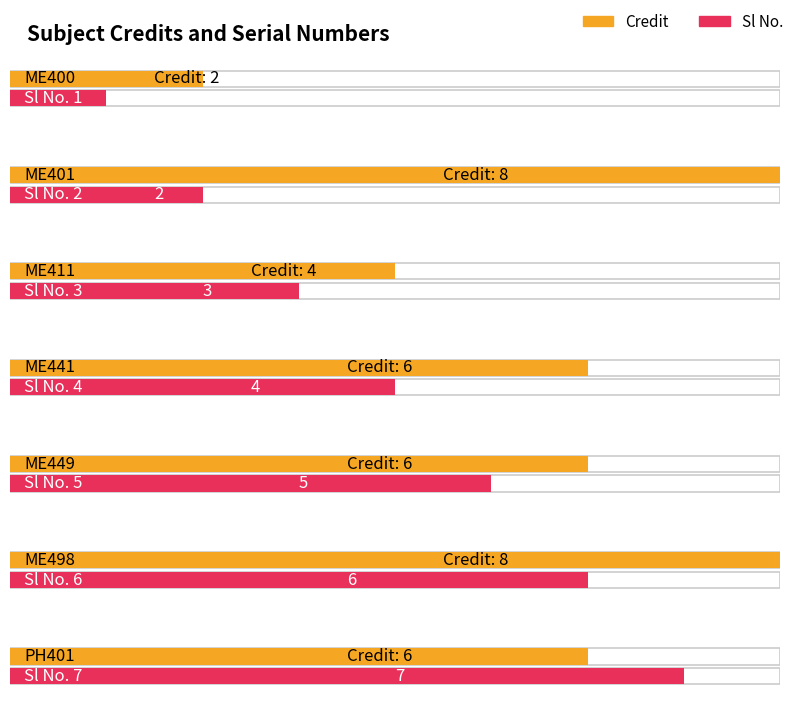

Count the number of categories in the chart.

7